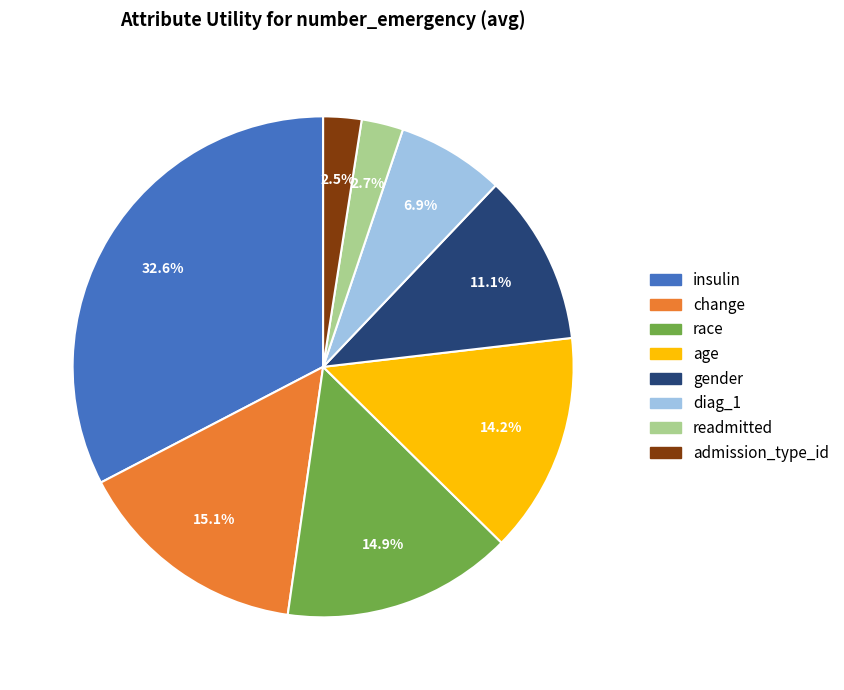

Is age the majority of the pie?

No